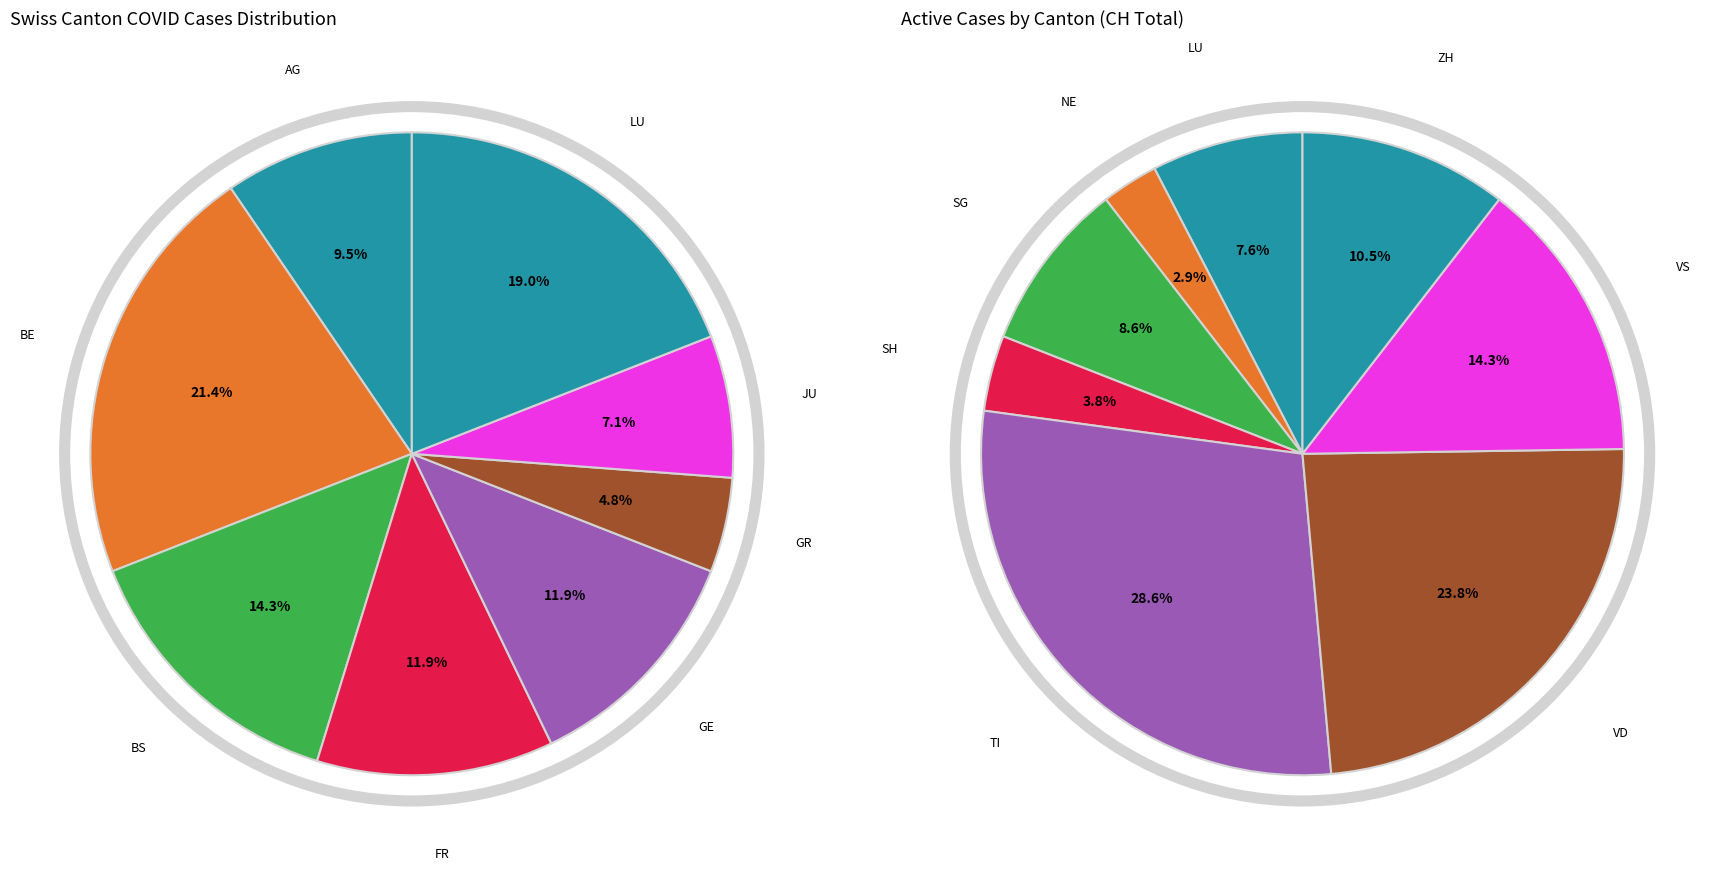

What is the smallest slice in the pie chart?

GR